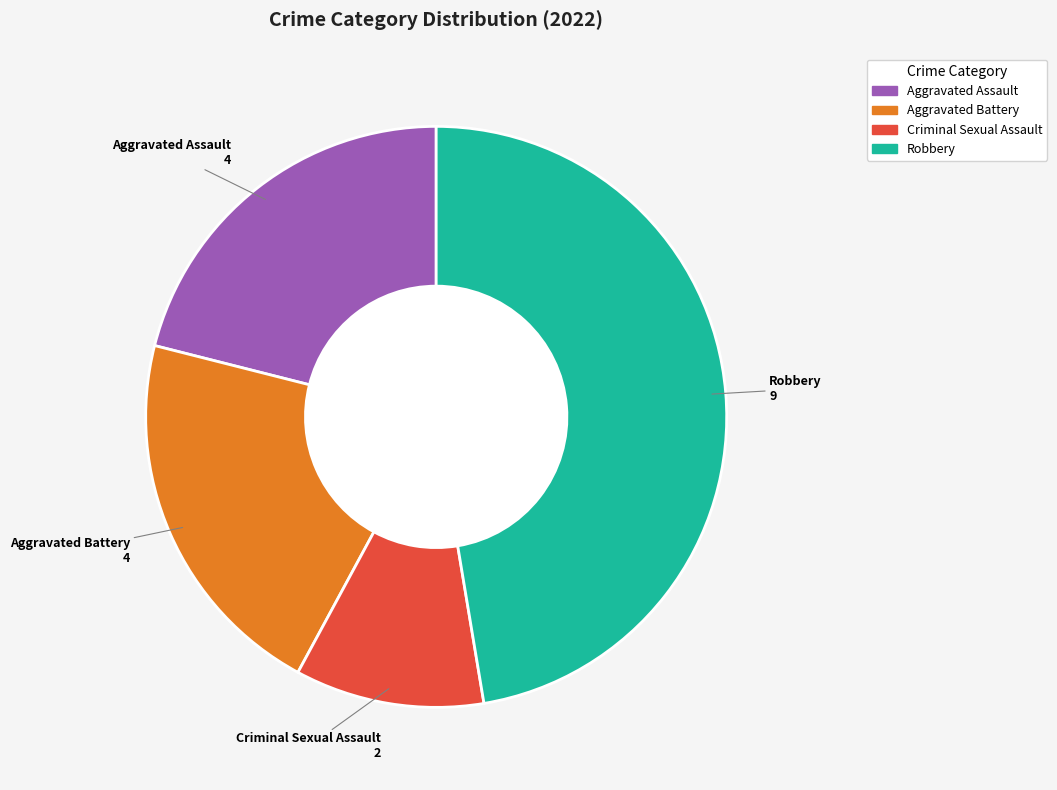

What is the ratio of the value at Robbery to the value at Criminal Sexual Assault?

4.5